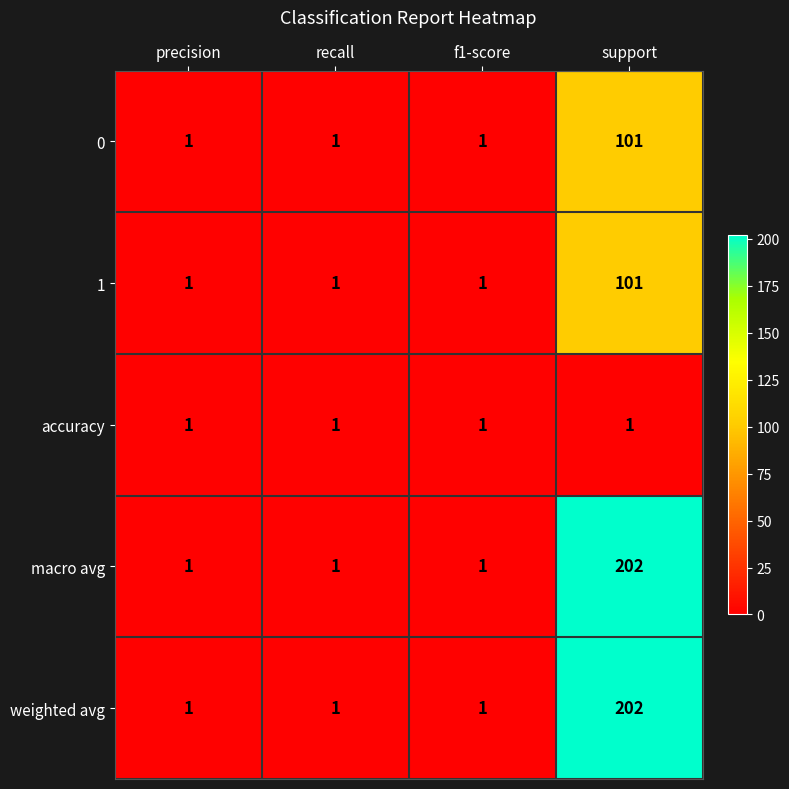

Is it true that 0 equals 0 at recall?

False